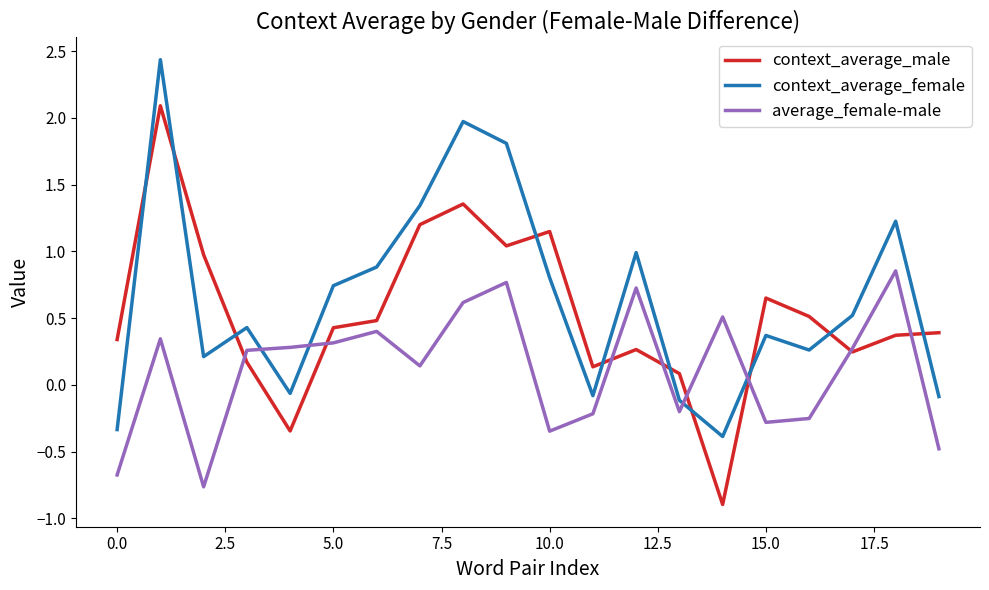

What is the smallest value displayed?

-0.9